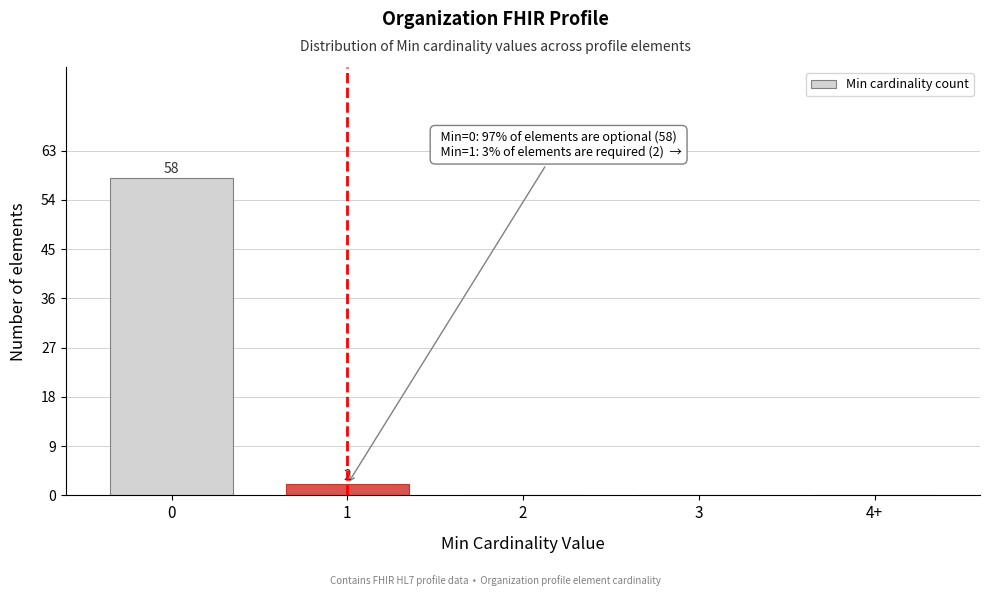

Reading left to right, transcribe all the data shown in this chart.

0=58	1=2	2=0	3=0	4+=0